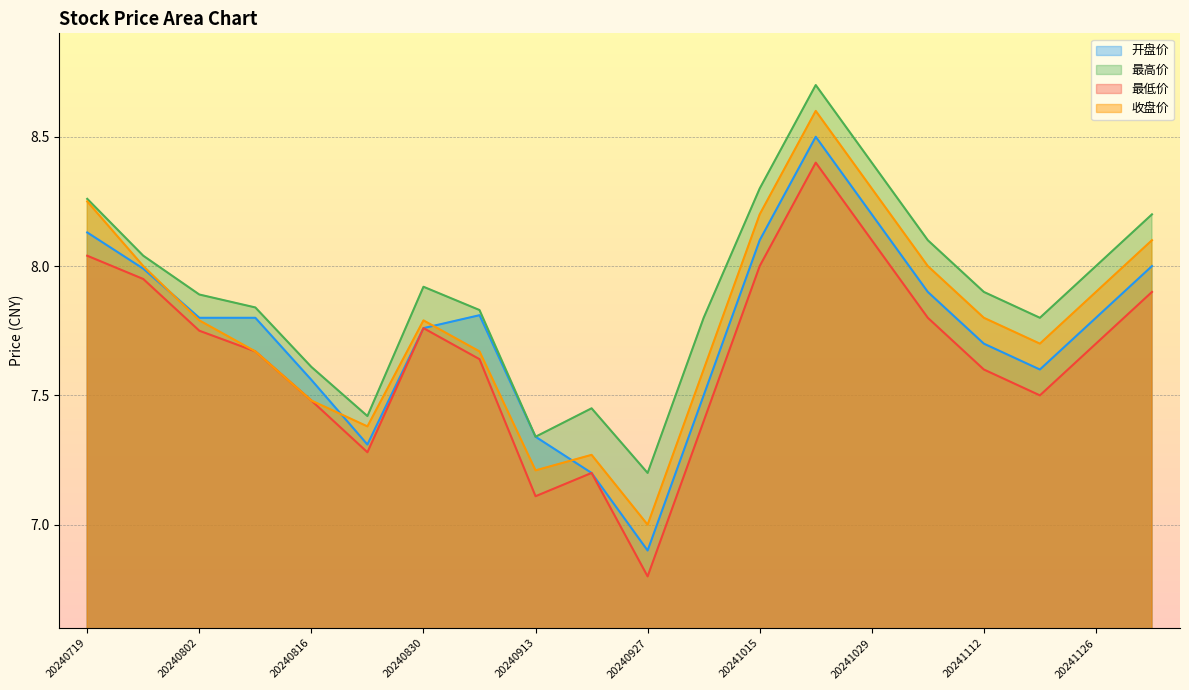

Which series has the largest range (max minus min)?

最低价